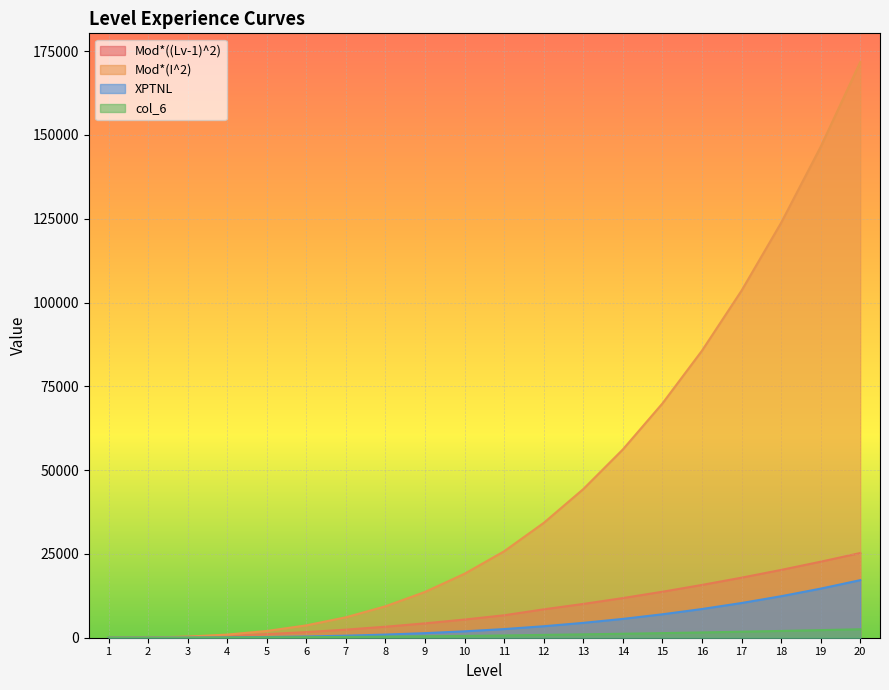

Rank the series by their maximum value, from highest to lowest.

Mod*(I^2), Mod*((Lv-1)^2), XPTNL, col_6